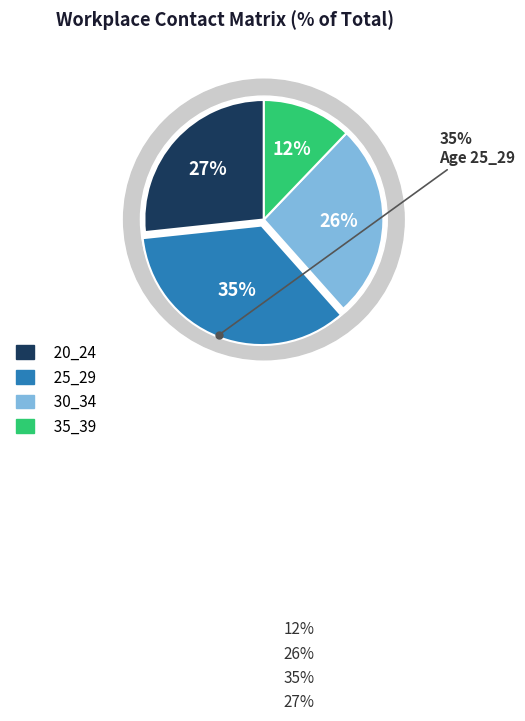

True or false: 25_29 accounts for 35% of the total.

True